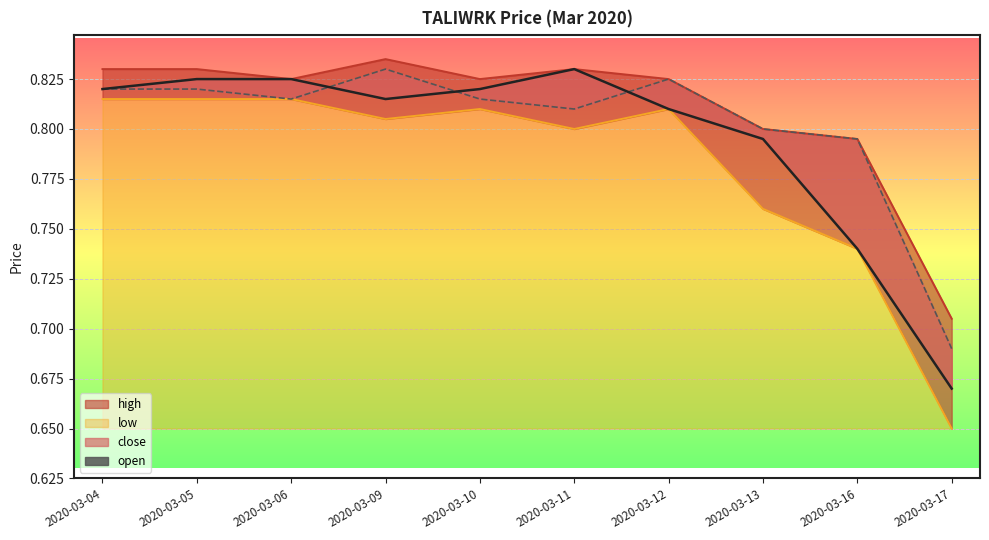

List the labels in order of value, smallest first.

2020-03-17, 2020-03-16, 2020-03-13, 2020-03-11, 2020-03-06, 2020-03-10, 2020-03-04, 2020-03-05, 2020-03-12, 2020-03-09